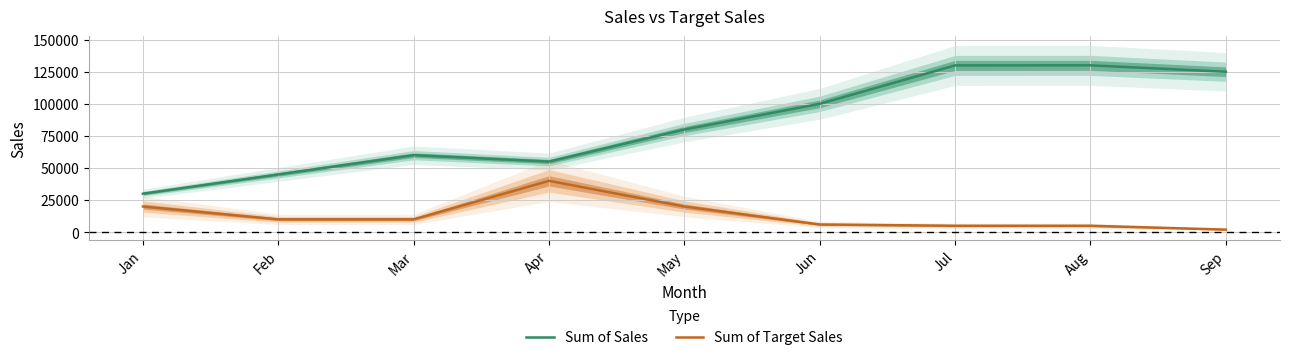

Where does the Sum of Sales series first go above 80003?

Jun